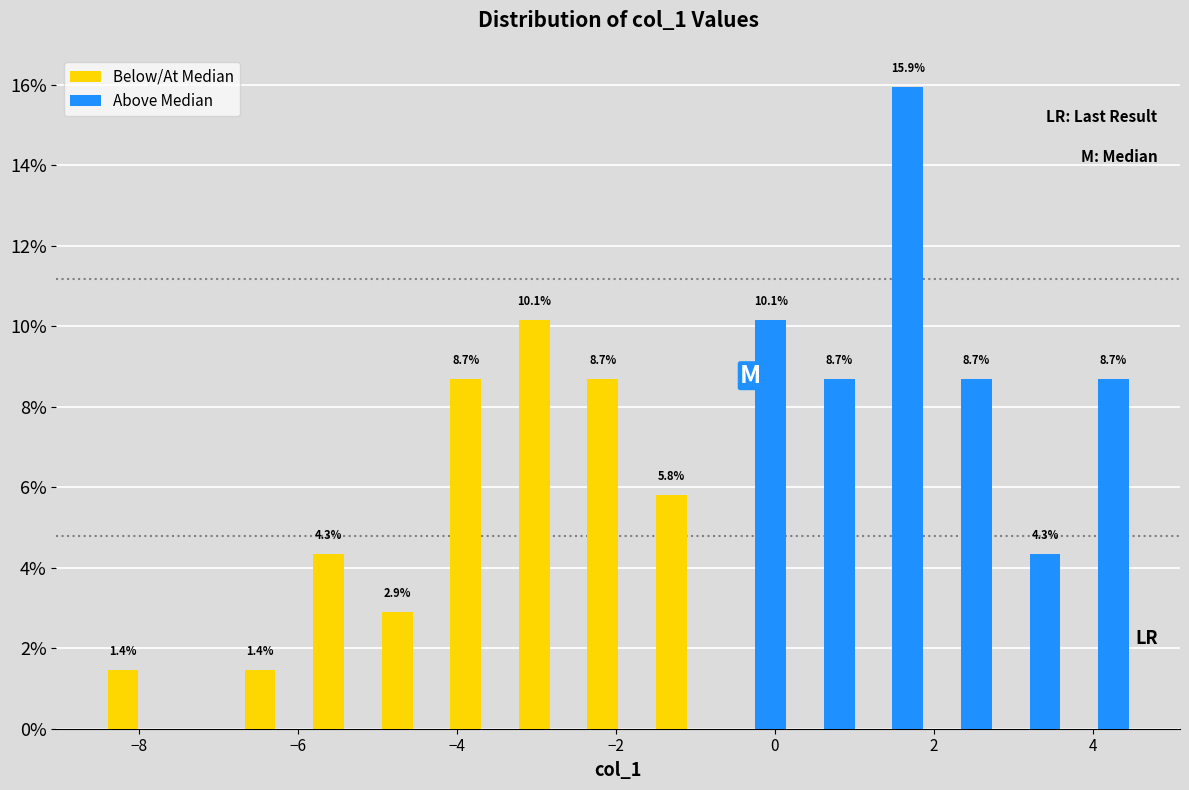

In the Below/At Median series, which range on the x-axis has the tallest bar?

-3.2 to -2.4